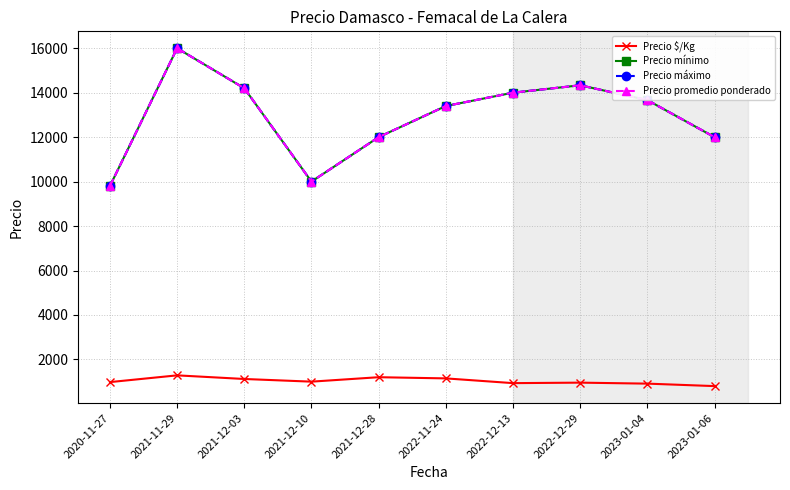

Where is the first local minimum for Precio máximo?

2021-12-10